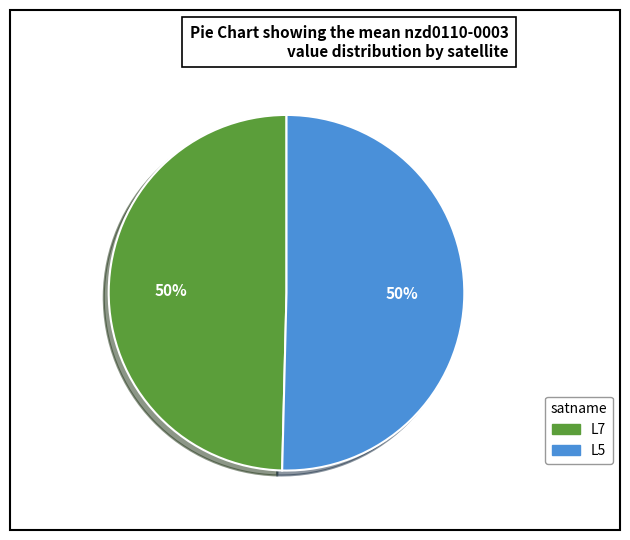

True or false: L7 accounts for 50% of the total.

True